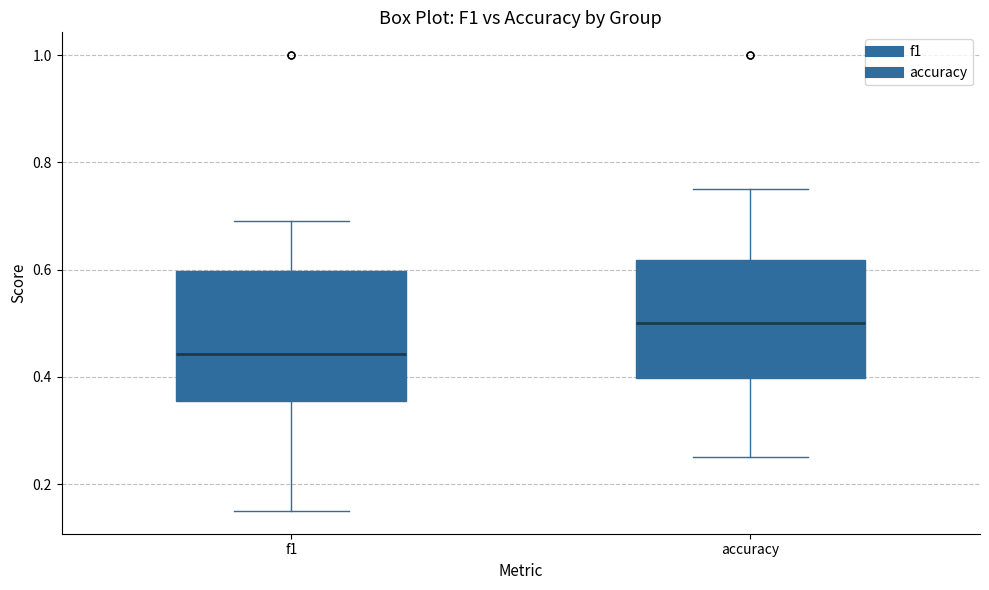

Reading left to right, transcribe this box plot: for each box, give where its median line is, the range the box spans, and where its two whiskers end, as read against the y-axis. The values are not printed on the chart, so give them approximately, as read against the axis.

f1: median 0.44, box 0.36 to 0.60, whiskers 0.16 to 0.70
accuracy: median 0.50, box 0.40 to 0.62, whiskers 0.26 to 0.76